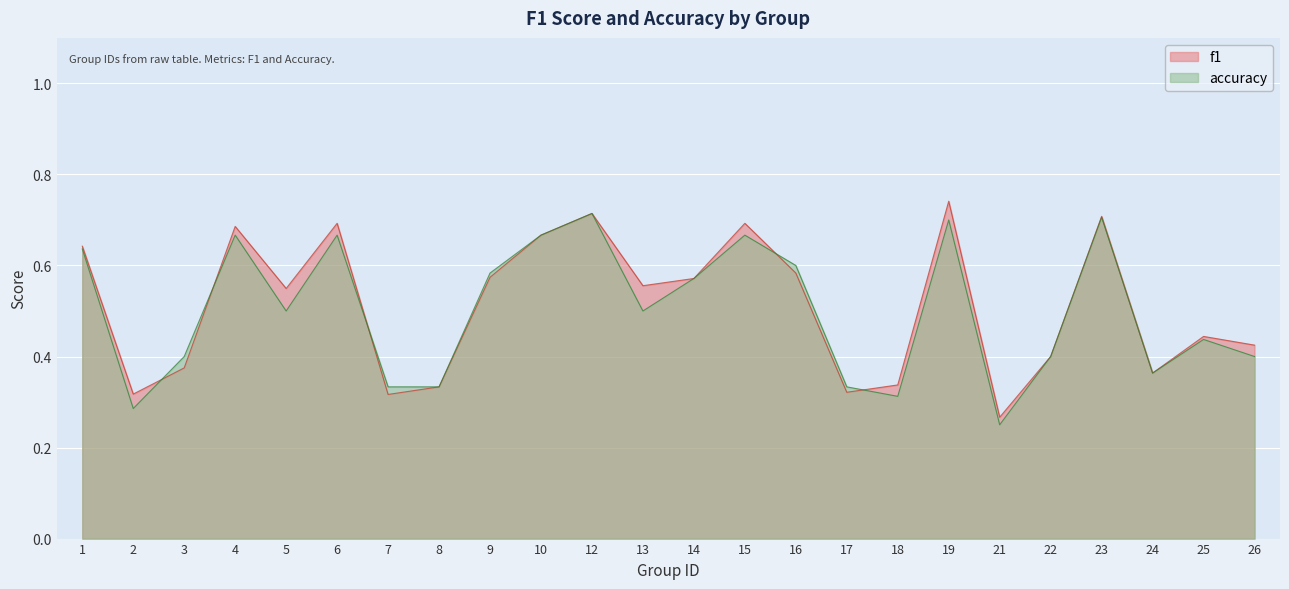

How many interior local valleys does the accuracy series have?

6